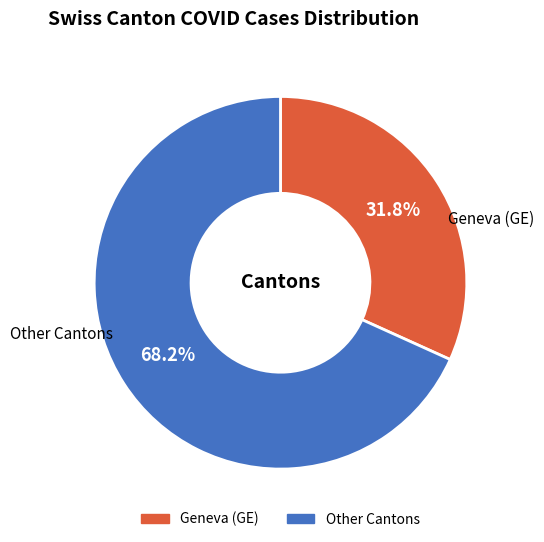

Is there any slice that represents more than half of the pie?

Yes